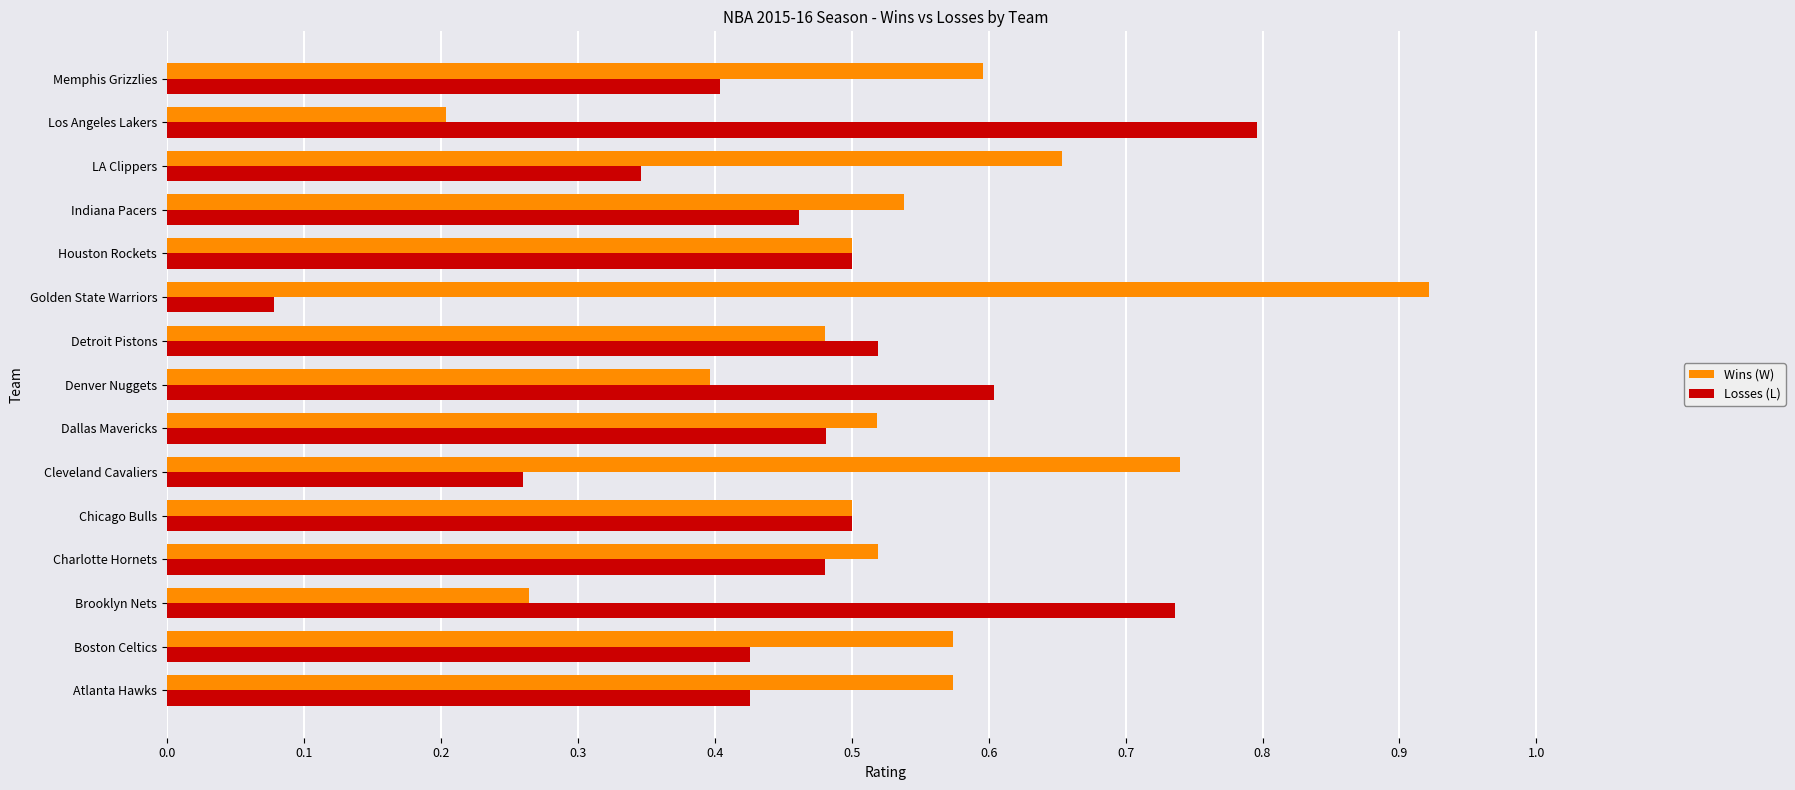

The value of Wins (W) at Atlanta Hawks is 0.9. True or false?

False